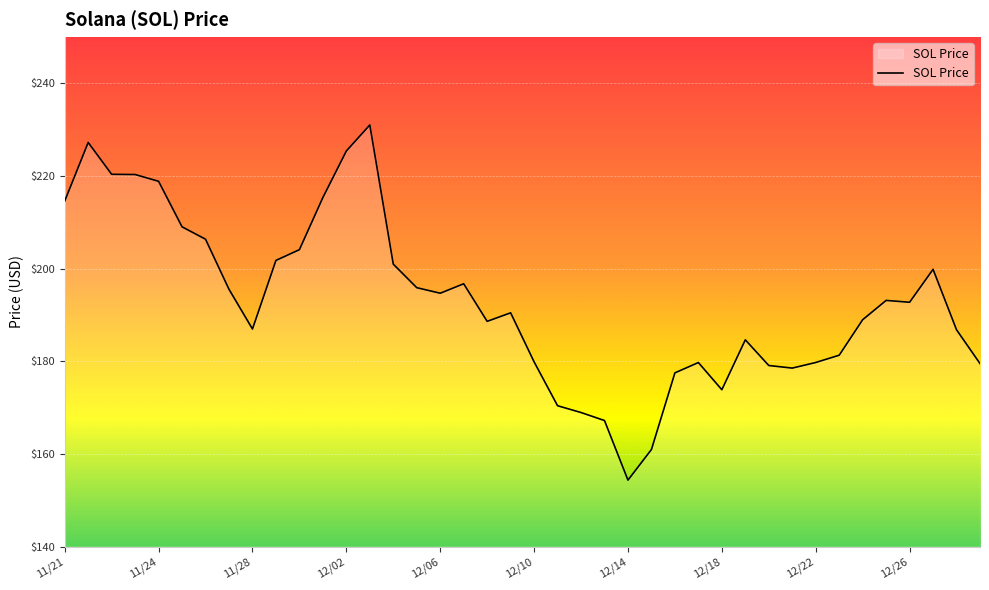

What is the maximum value shown in the chart?

231.0